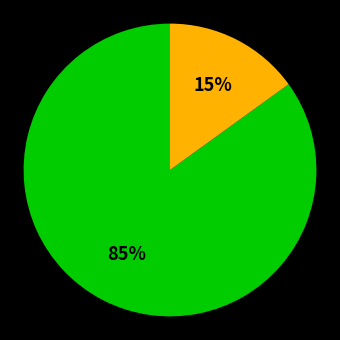

Is there a majority slice in this chart?

Yes